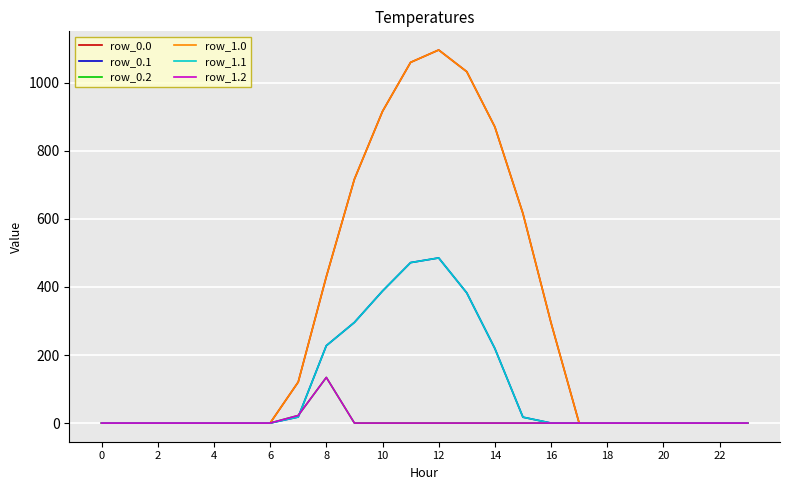

Reading right to left, what are all the values shown in this chart?

row_0.0: 0.0	0.0	0.0	0.0	0.0	0.0	0.0	294.5	615.9	870.6	1032.9	1096.7	1060.3	916.2	716.9	430.3	120.6	0.0	0.0	0.0	0.0	0.0	0.0	0.0
row_0.1: 0.0	0.0	0.0	0.0	0.0	0.0	0.0	0.0	17.3	219.2	382.7	485.4	471.7	388.1	295.9	227.5	17.7	0.0	0.0	0.0	0.0	0.0	0.0	0.0
row_0.2: 0.0	0.0	0.0	0.0	0.0	0.0	0.0	0.0	0.0	0.0	0.0	0.0	0.0	0.0	0.0	134.2	22.3	0.0	0.0	0.0	0.0	0.0	0.0	0.0
row_1.0: 0.0	0.0	0.0	0.0	0.0	0.0	0.0	294.5	615.9	870.6	1032.9	1096.7	1060.3	916.2	716.9	430.3	120.6	0.0	0.0	0.0	0.0	0.0	0.0	0.0
row_1.1: 0.0	0.0	0.0	0.0	0.0	0.0	0.0	0.0	17.3	219.2	382.7	485.4	471.7	388.1	295.9	227.5	17.7	0.0	0.0	0.0	0.0	0.0	0.0	0.0
row_1.2: 0.0	0.0	0.0	0.0	0.0	0.0	0.0	0.0	0.0	0.0	0.0	0.0	0.0	0.0	0.0	134.2	22.3	0.0	0.0	0.0	0.0	0.0	0.0	0.0